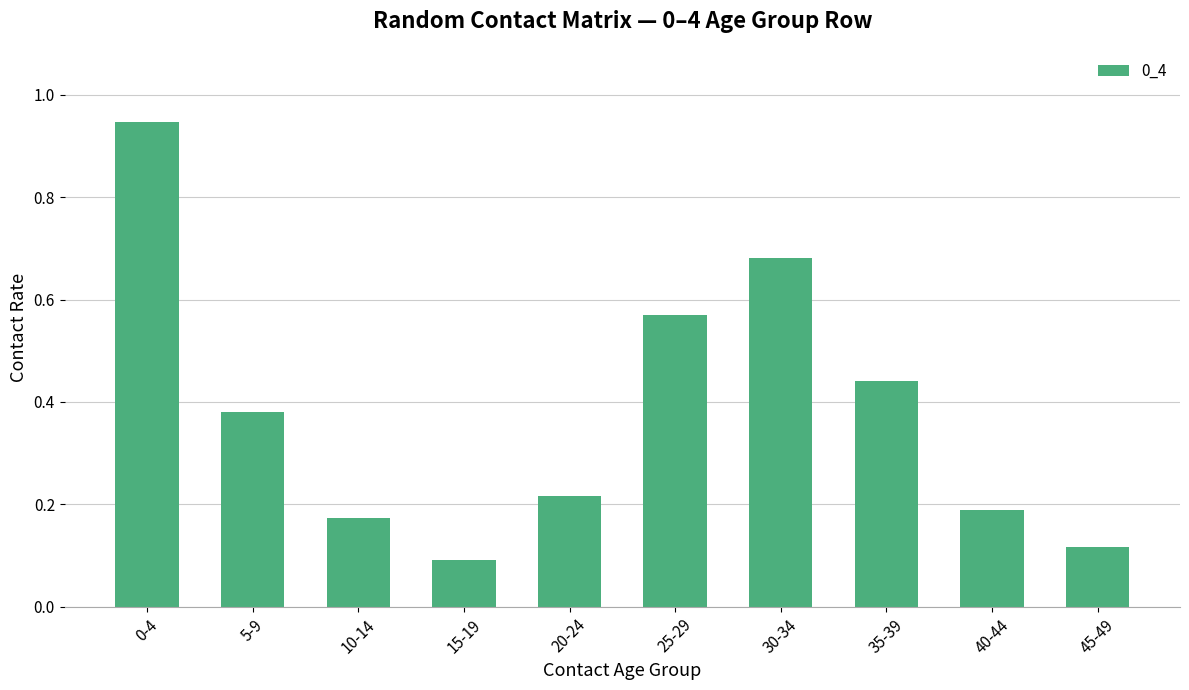

How many bars are there in total?

10